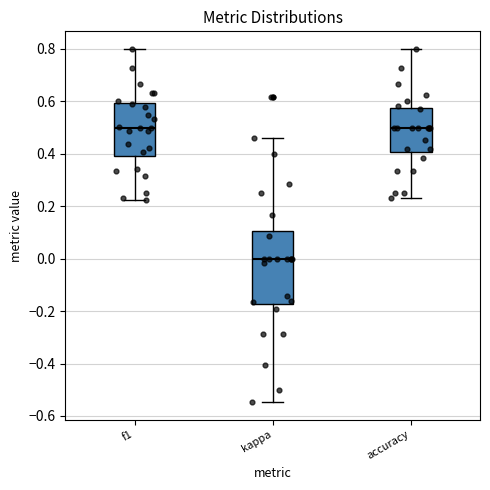

Which box has the lowest median line?

kappa